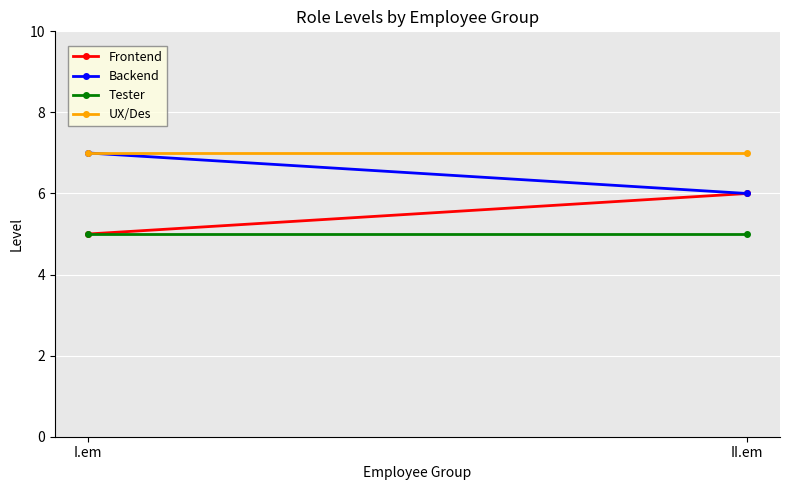

Reading left to right, what are all the values shown in this chart?

Frontend: I.em=5	II.em=6
Backend: I.em=7	II.em=6
Tester: I.em=5	II.em=5
UX/Des: I.em=7	II.em=7